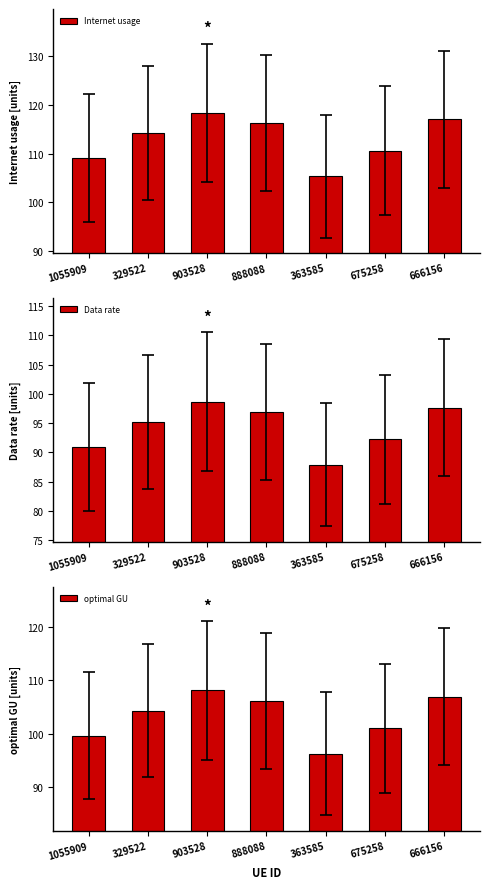

Are the bars grouped side by side (vs. stacked)?

Yes